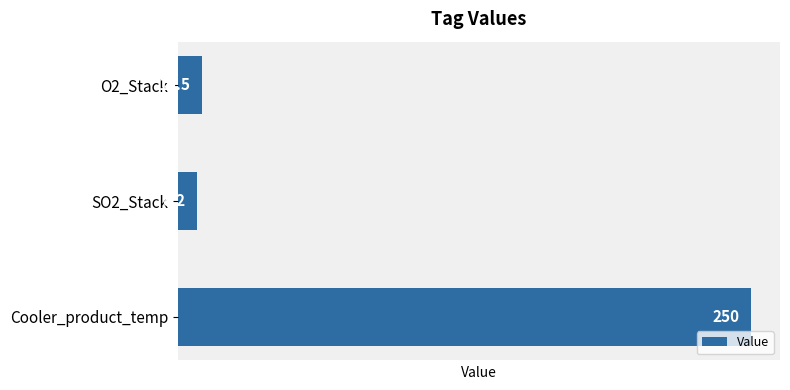

The value at Cooler_product_temp is 373.3. True or false?

False